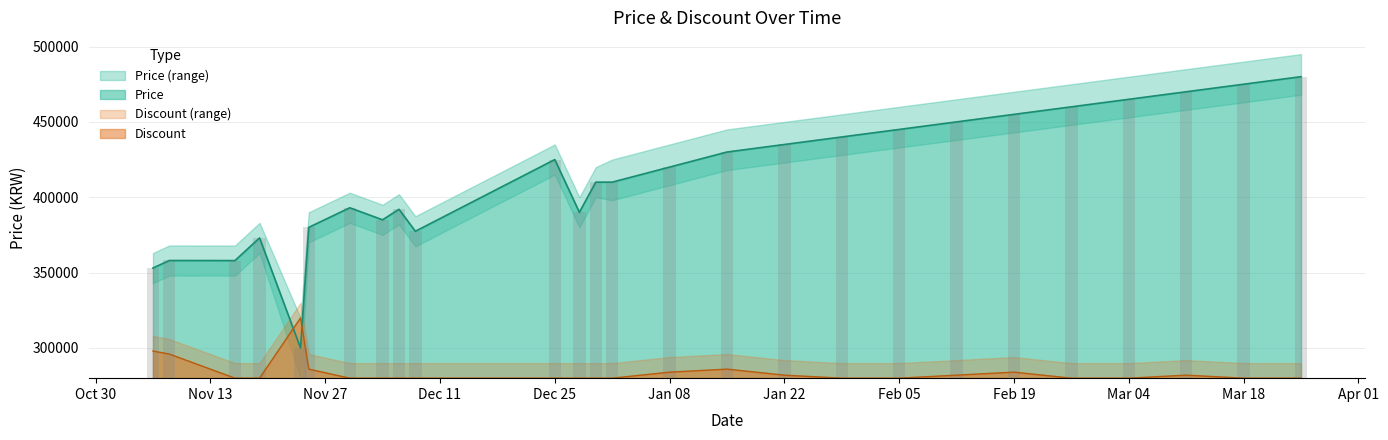

Which has a higher value, 2024-01-29 or 2023-11-06?

2024-01-29